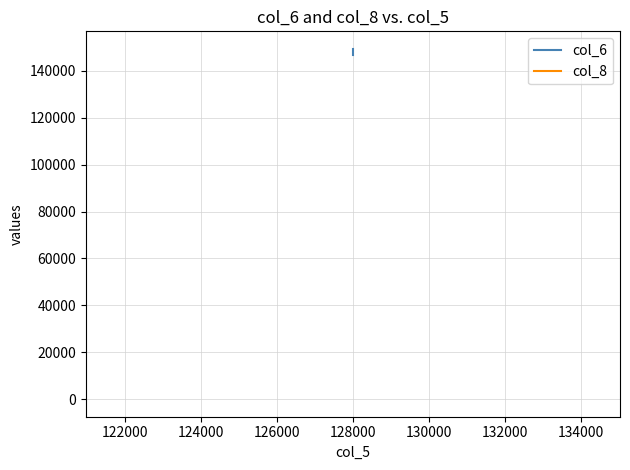

What is the difference between the maximum and minimum values in the col_6 series?

2550